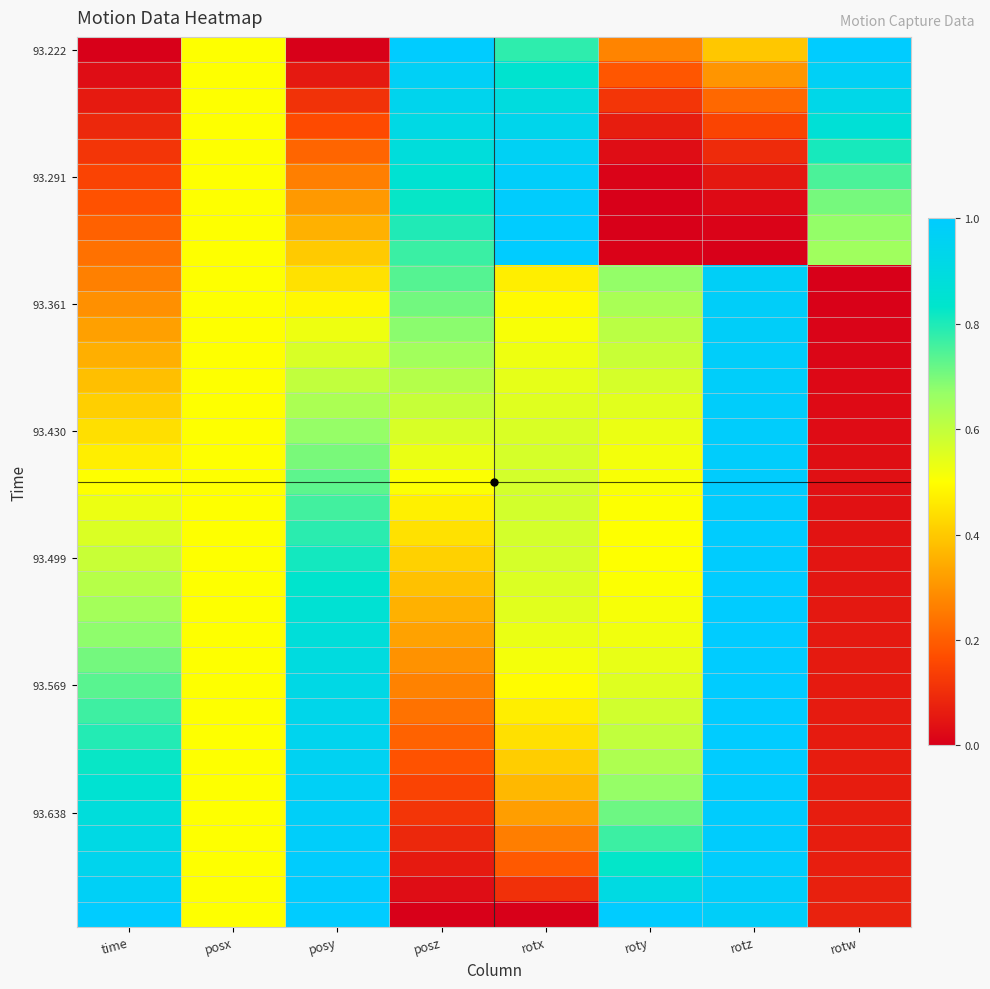

What is the spread (max minus min) of values at rotw?

1.0